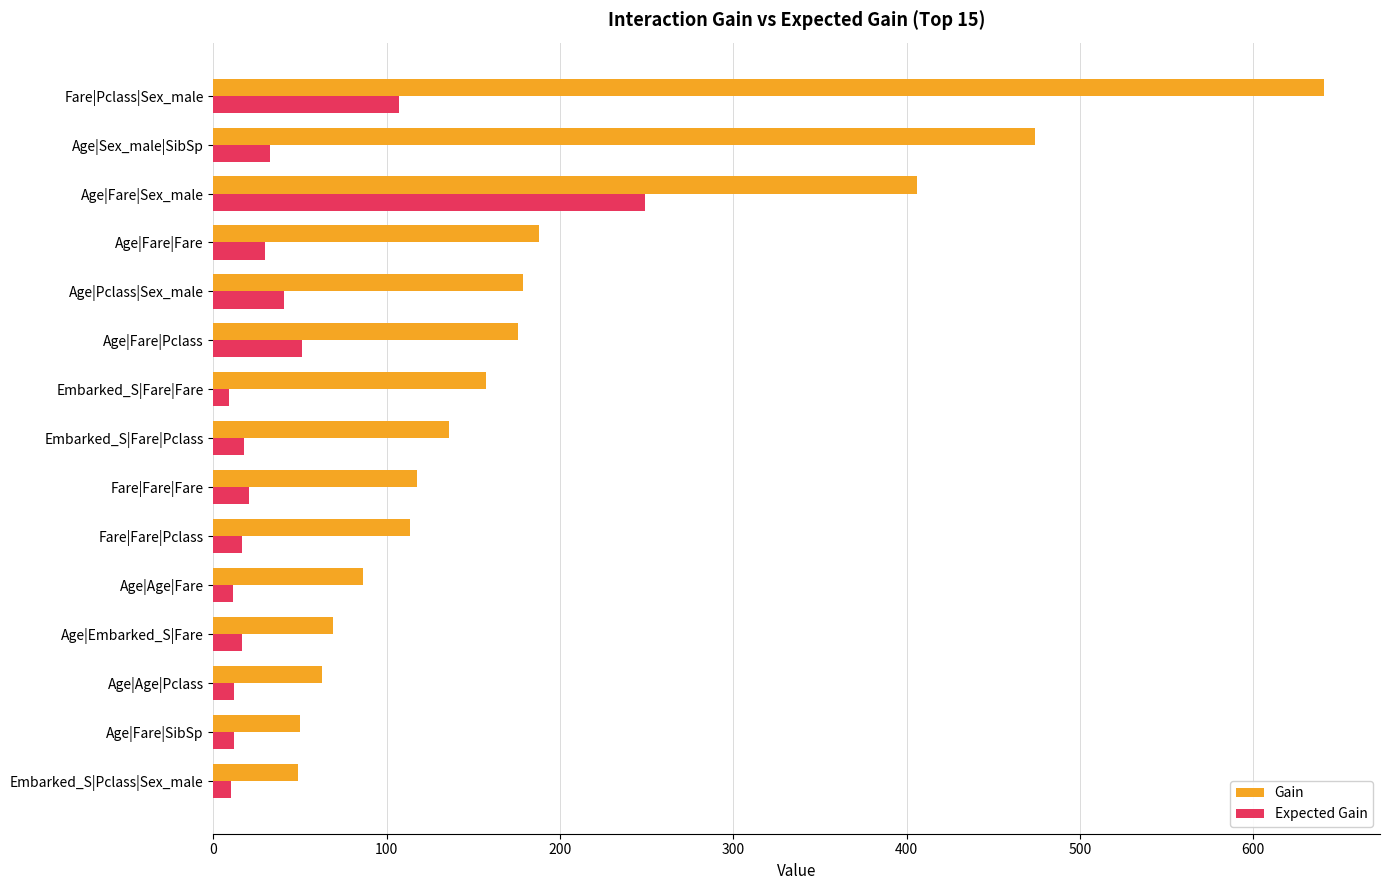

List the series in order of their peak value, lowest first.

Expected Gain, Gain